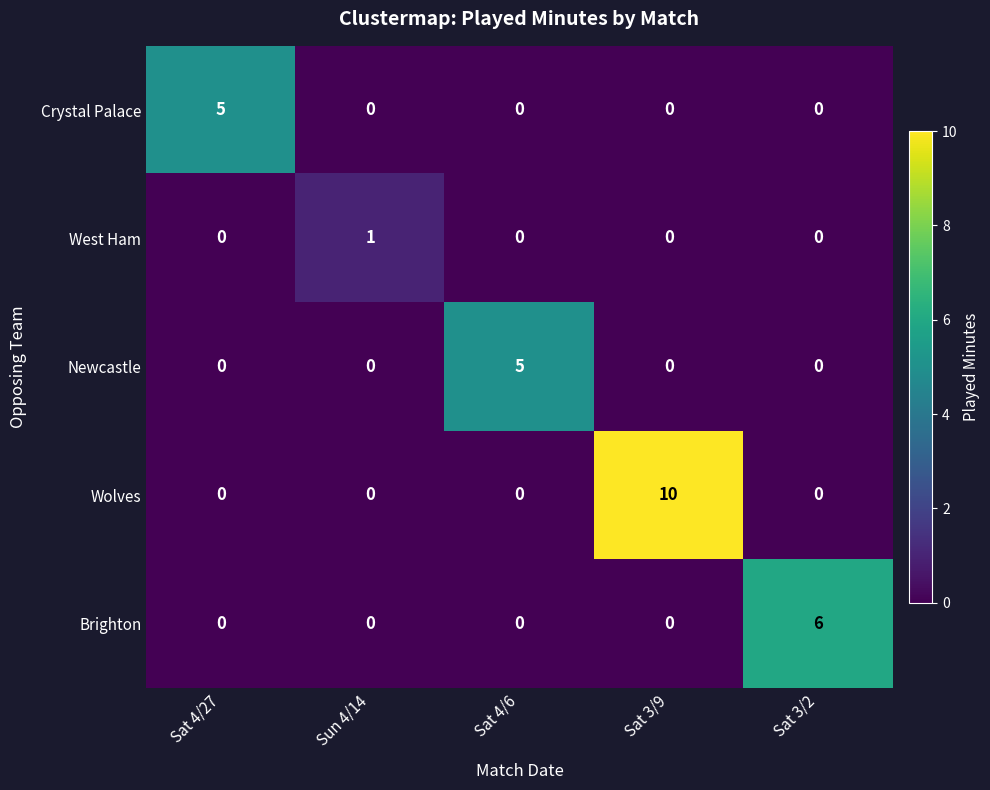

What is the total value across all series at Sat 3/9?

10